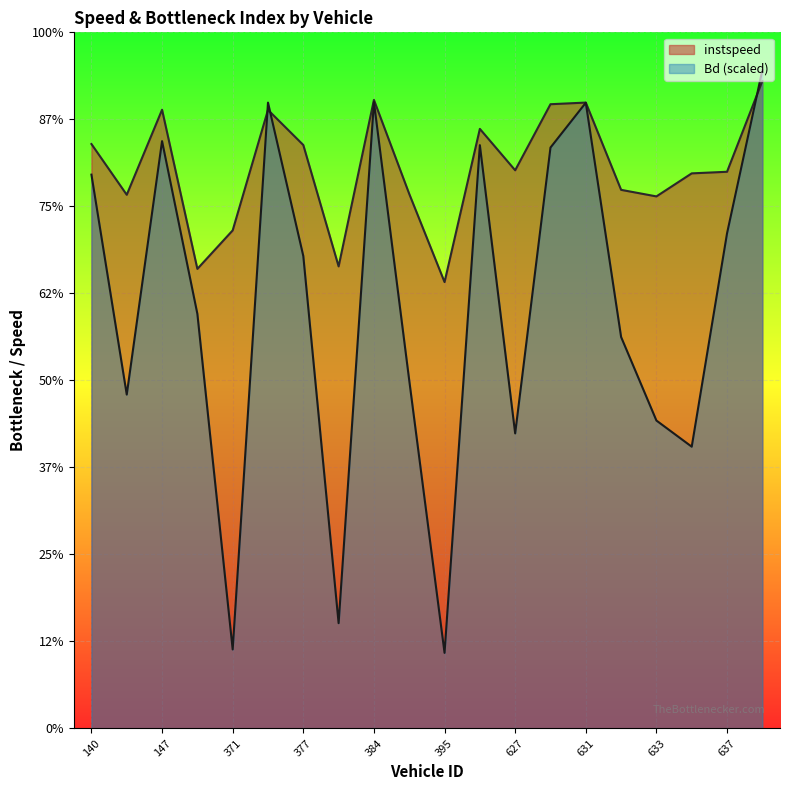

In Bd, how many points are higher than both neighbors (excluding endpoints)?

5